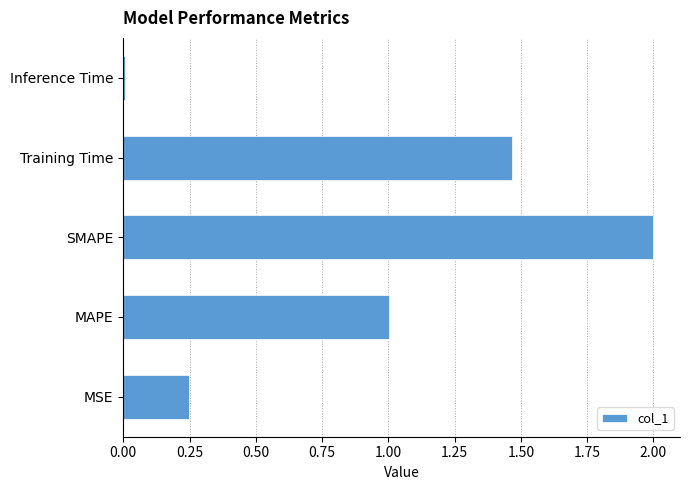

Which category has the highest value across all series?

SMAPE